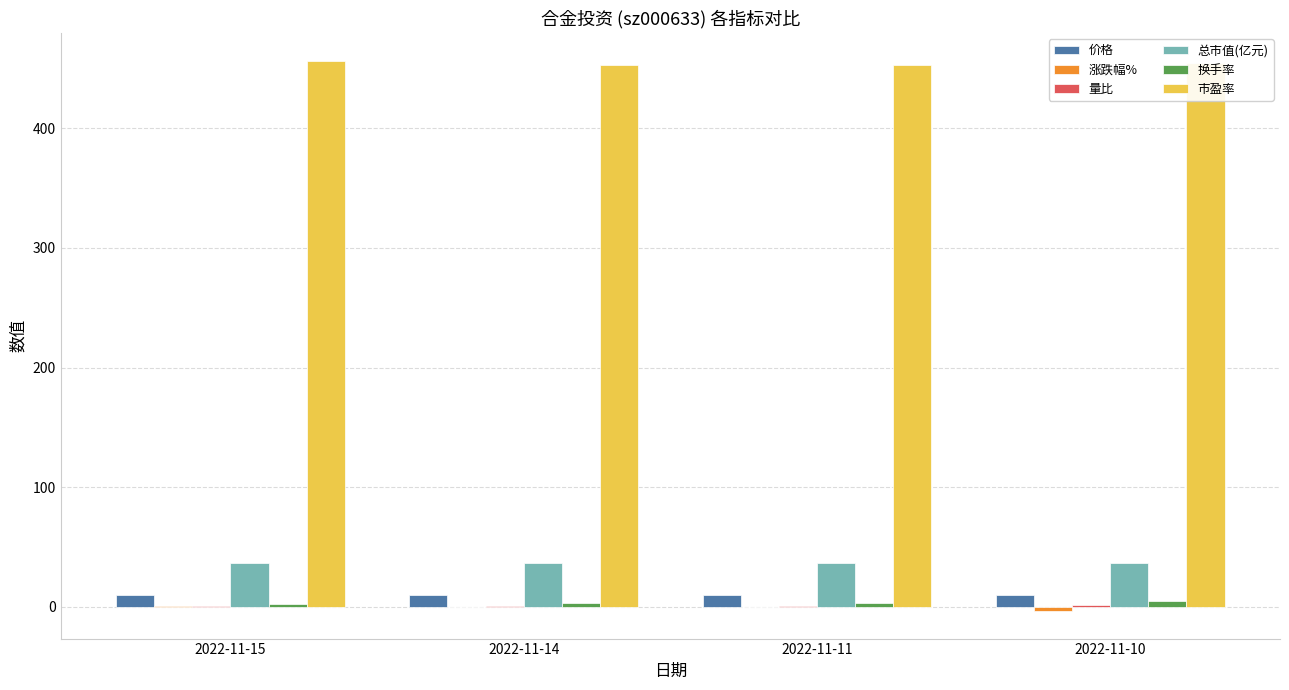

What is the sum of all 市盈率 values?

1817.6